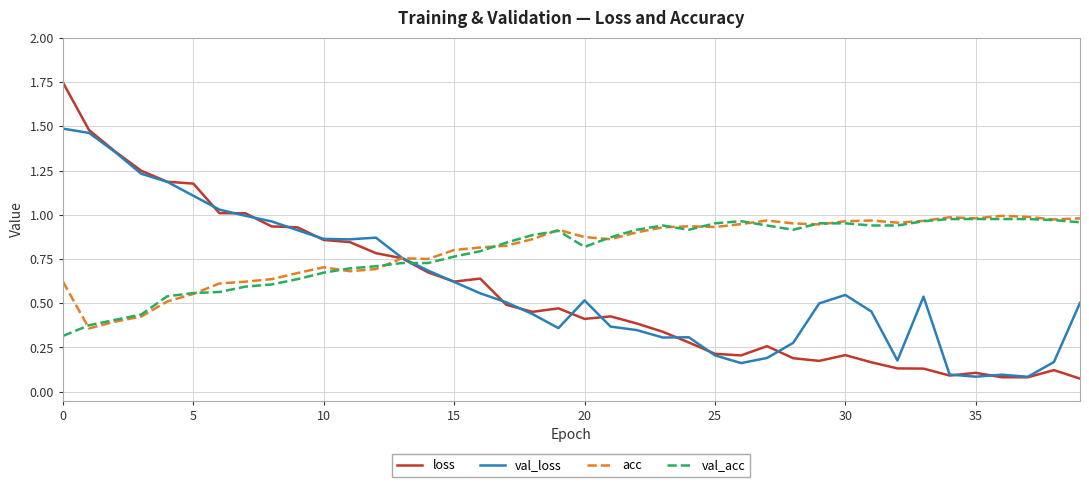

Which series has the largest range (max minus min)?

loss